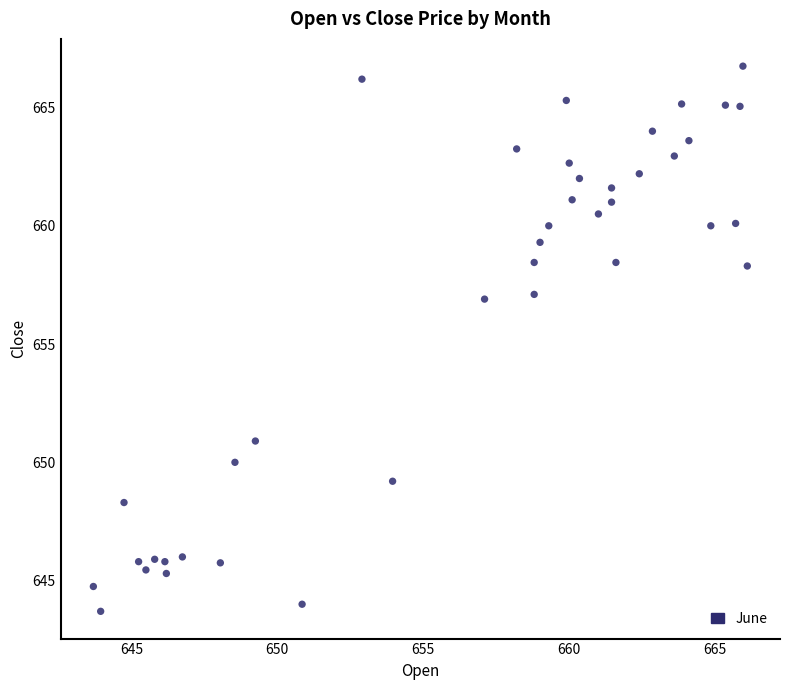

What is the range of X values (max minus min)?

22.4